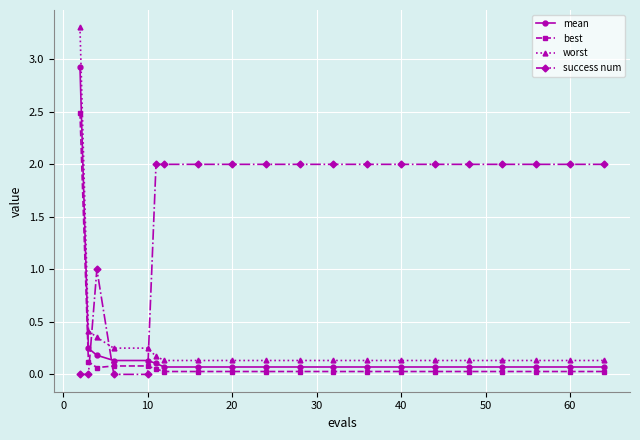

Which series has the largest range (max minus min)?

worst